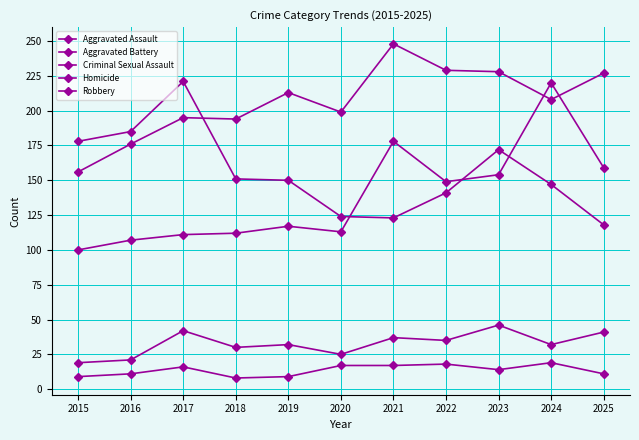

What is the difference between the second highest and second lowest values in the Robbery series?

62